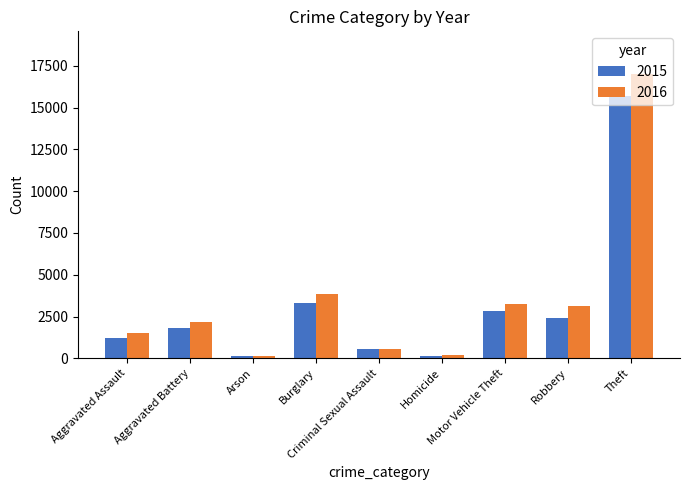

What is the sum of all 2015 values?

28003